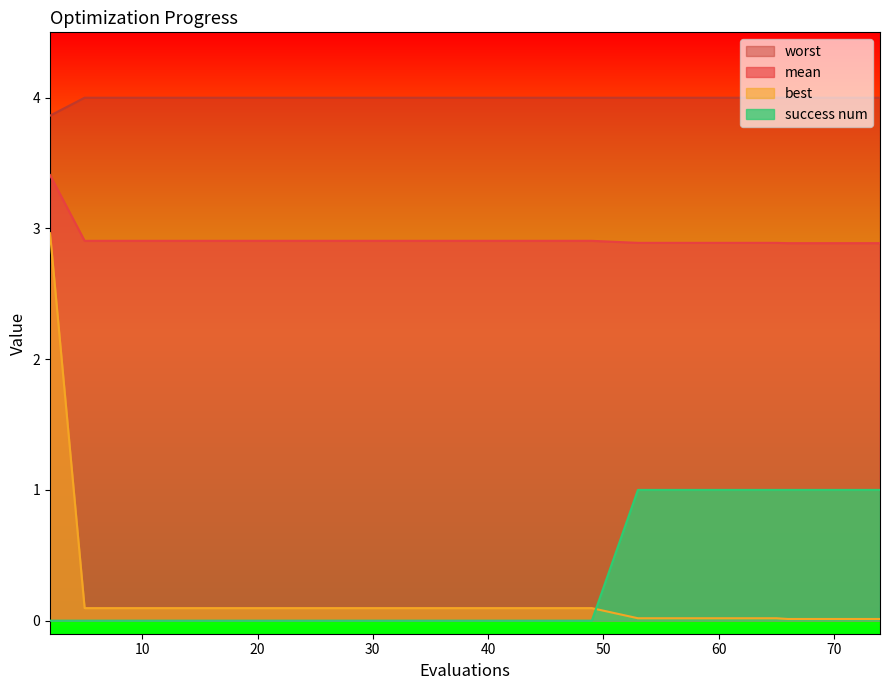

Reading right to left, list all the values displayed in this chart.

mean: 2.9	2.9	2.9	2.9	2.9	2.9	2.9	2.9	2.9	2.9	2.9	2.9	2.9	2.9	2.9	2.9	2.9	2.9	2.9	3.4
best: 0.0	0.0	0.0	0.0	0.0	0.0	0.0	0.1	0.1	0.1	0.1	0.1	0.1	0.1	0.1	0.1	0.1	0.1	0.1	3.0
worst: 4.0	4.0	4.0	4.0	4.0	4.0	4.0	4.0	4.0	4.0	4.0	4.0	4.0	4.0	4.0	4.0	4.0	4.0	4.0	3.9
success num: 1.0	1.0	1.0	1.0	1.0	1.0	1.0	0.0	0.0	0.0	0.0	0.0	0.0	0.0	0.0	0.0	0.0	0.0	0.0	0.0